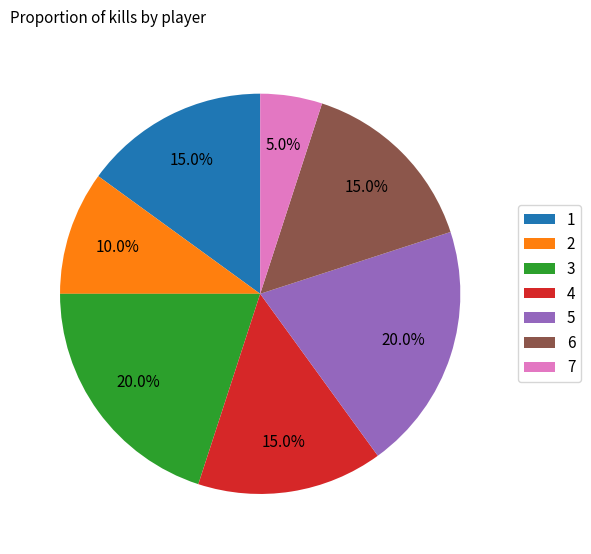

How many segments does this pie chart have?

7